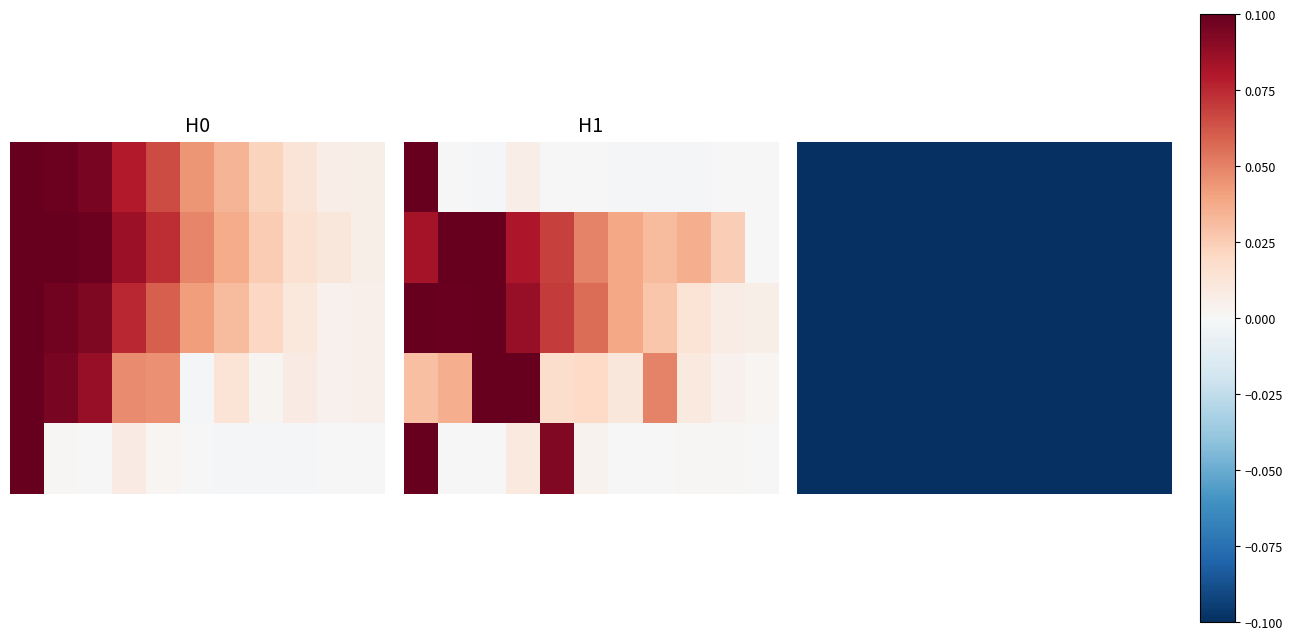

The Gross Profit series shows 0.1 at 2016. True or false?

False